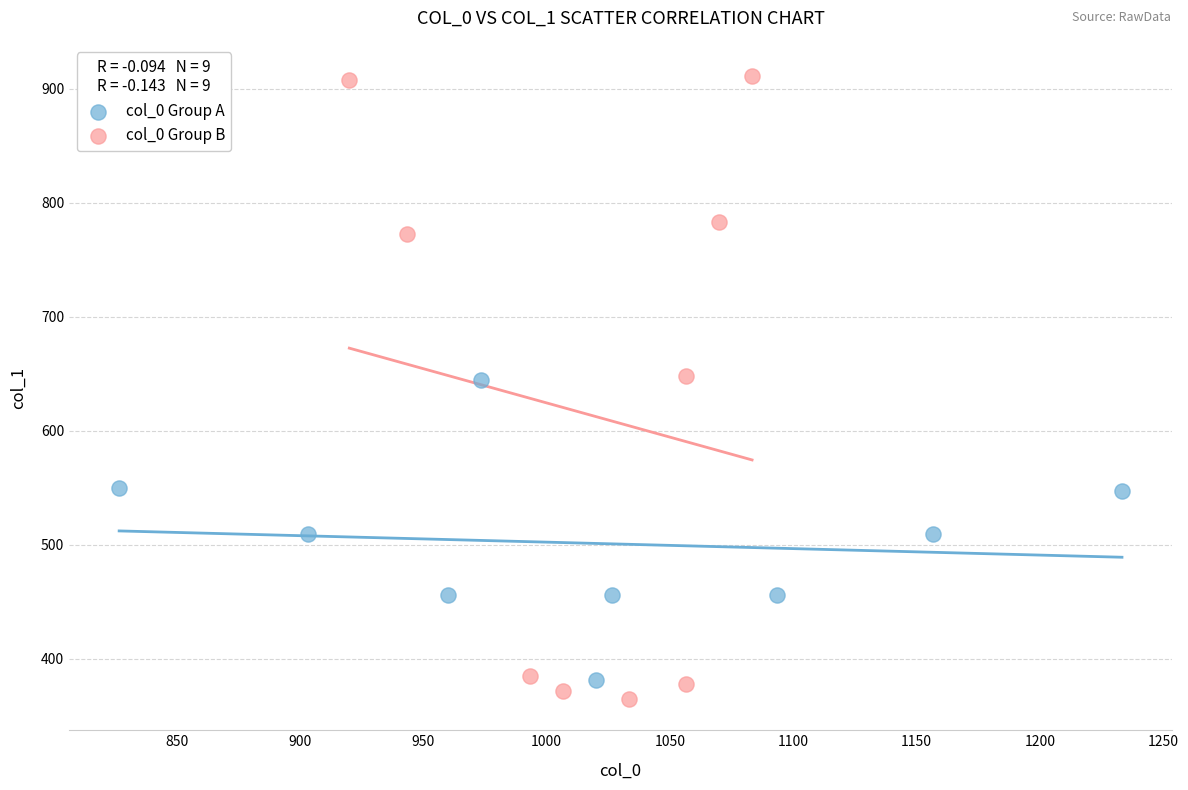

Which series reaches the maximum Y coordinate?

col_0 Group B